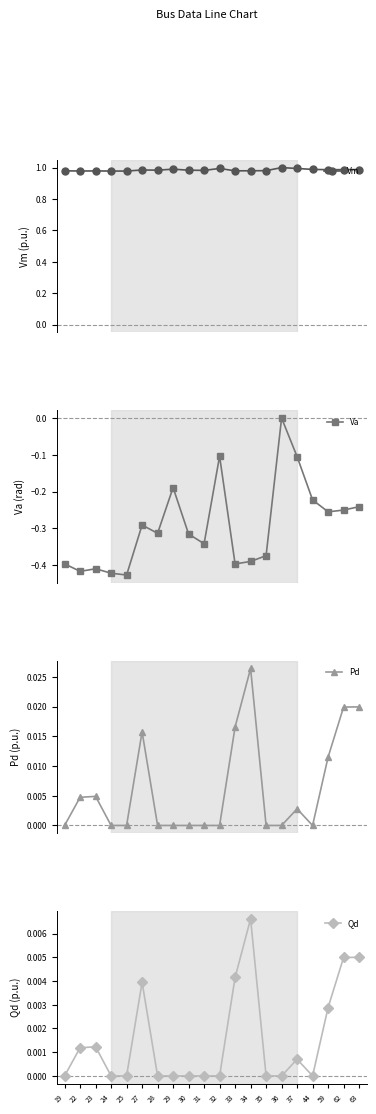

True or false: Qd and Vm intersect in this chart.

False